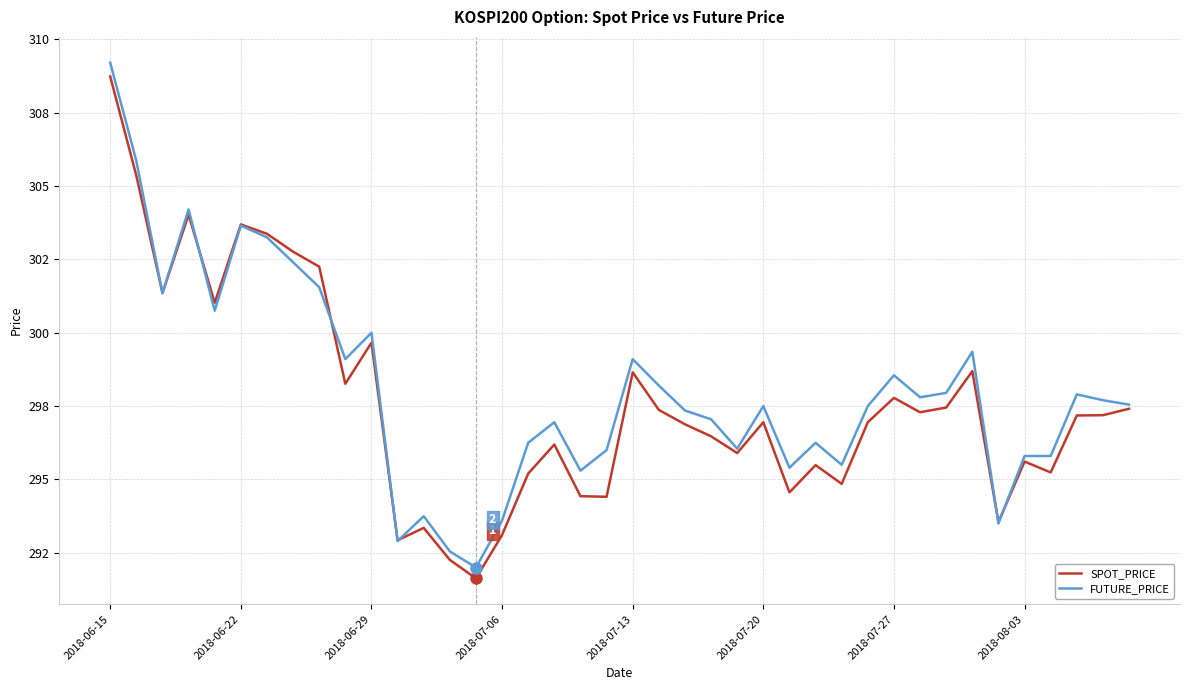

Does the chart display data point markers on the line(s)?

No